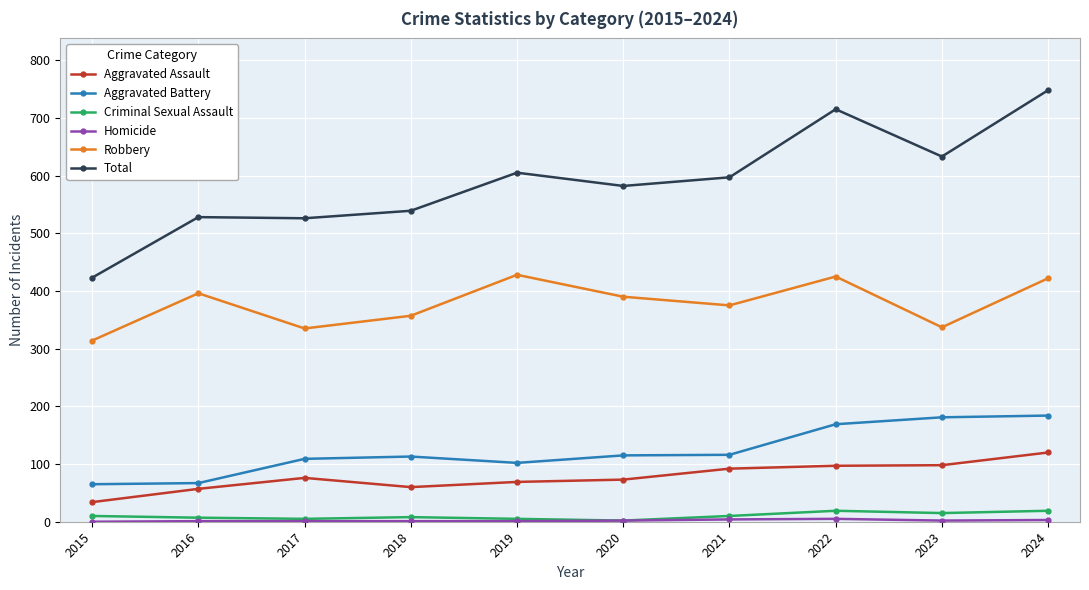

True or false: Robbery has more than 0 points higher than both neighbors.

True